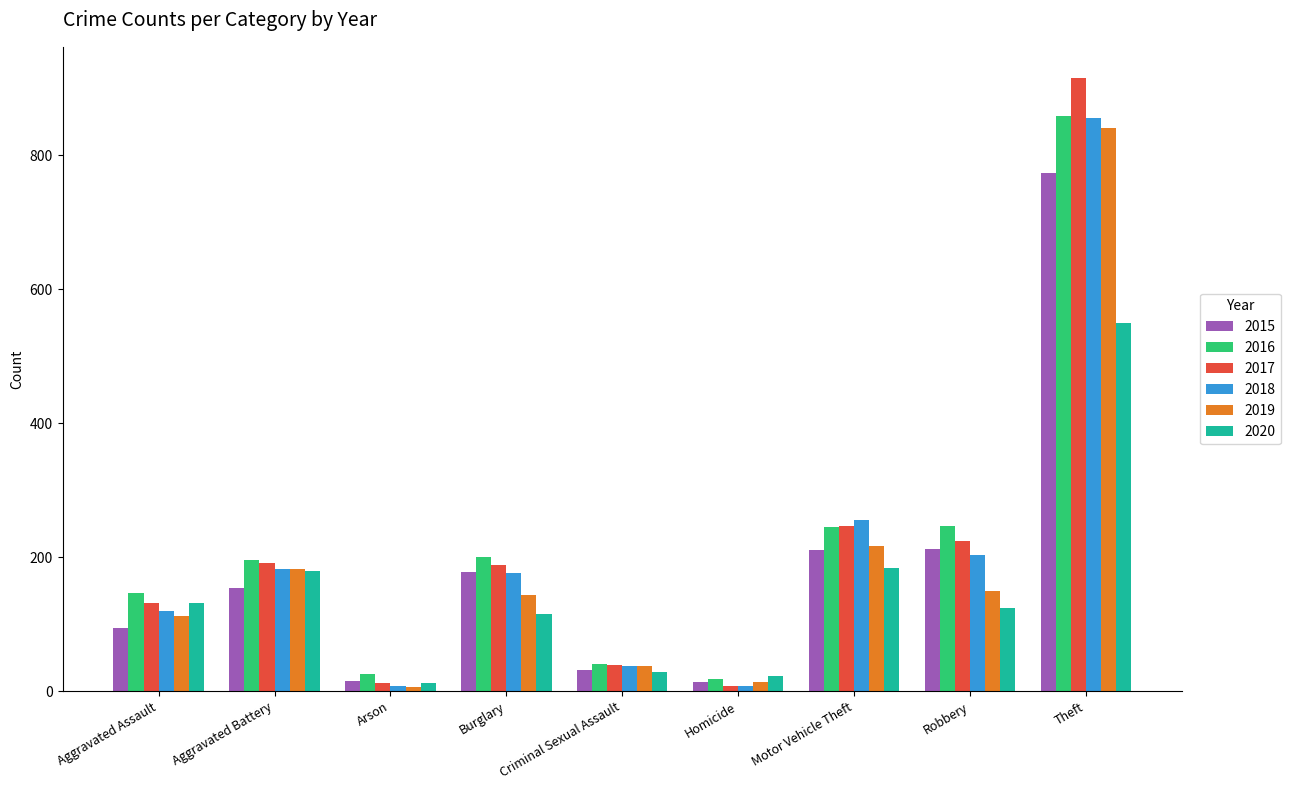

At which label does 2017 first exceed 189?

Aggravated Battery